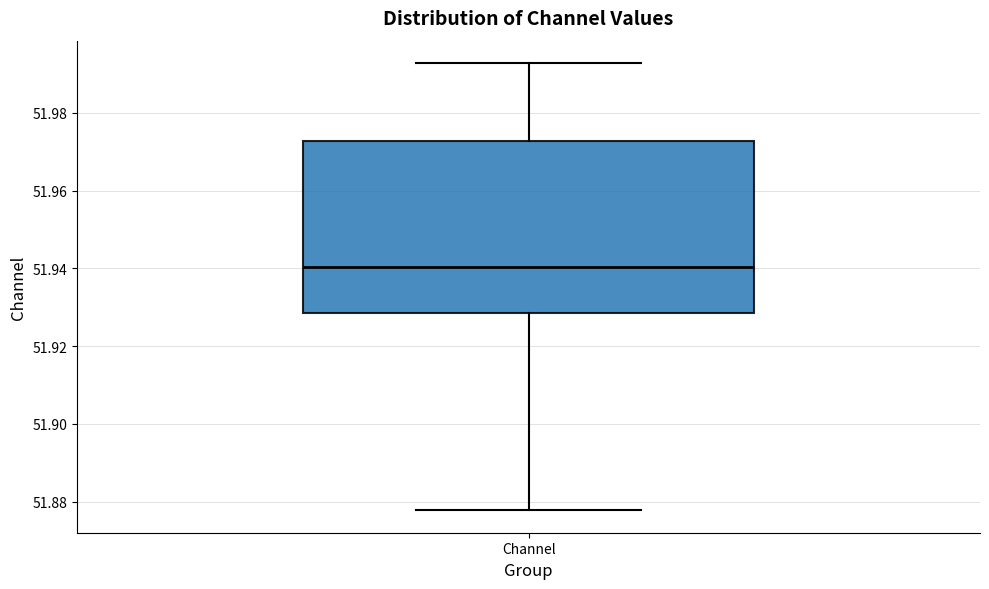

Read this box plot against the y-axis: the position of the median line, the range covered by the box, and the ends of both whiskers. The values are not printed on the chart, so give them approximately, as read against the axis.

median 51.940, box 51.928 to 51.972, whiskers 51.878 to 51.992